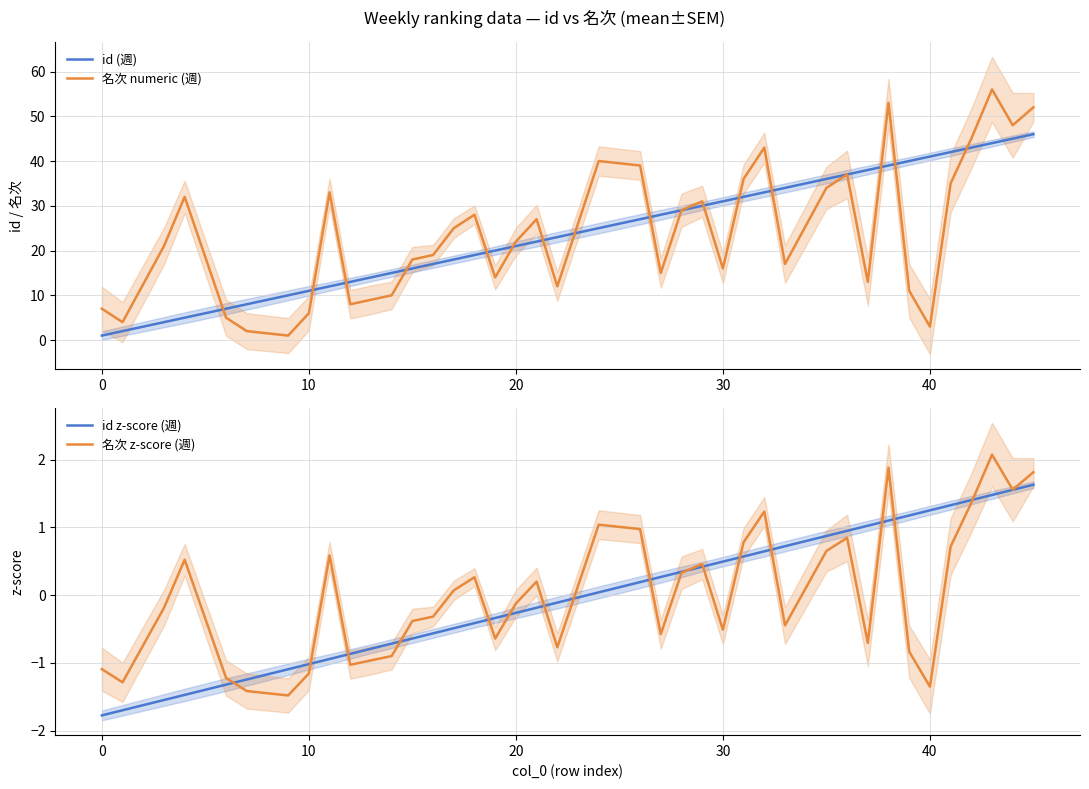

The id (週) series shows 11 at 10. True or false?

True